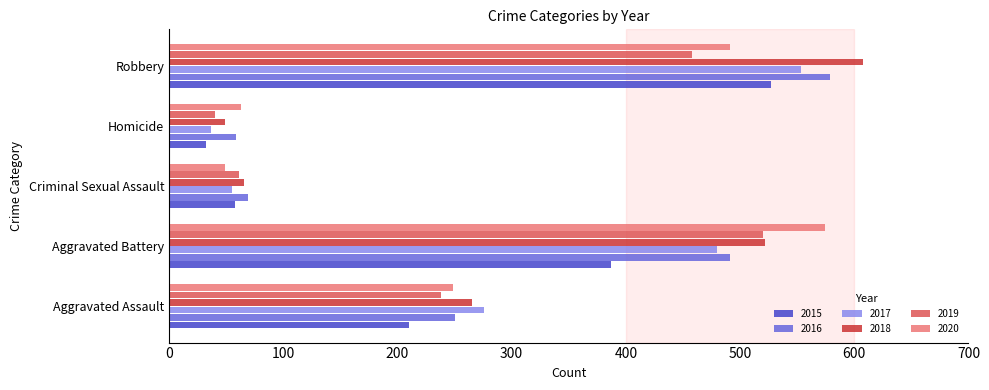

What is the minimum value shown in the chart?

32